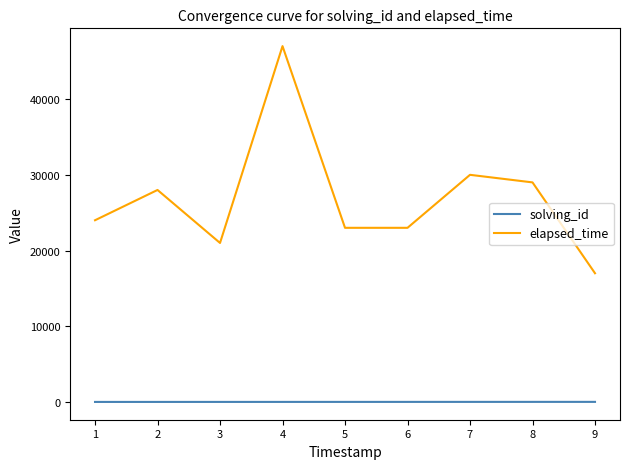

Which series has the widest spread of values?

elapsed_time